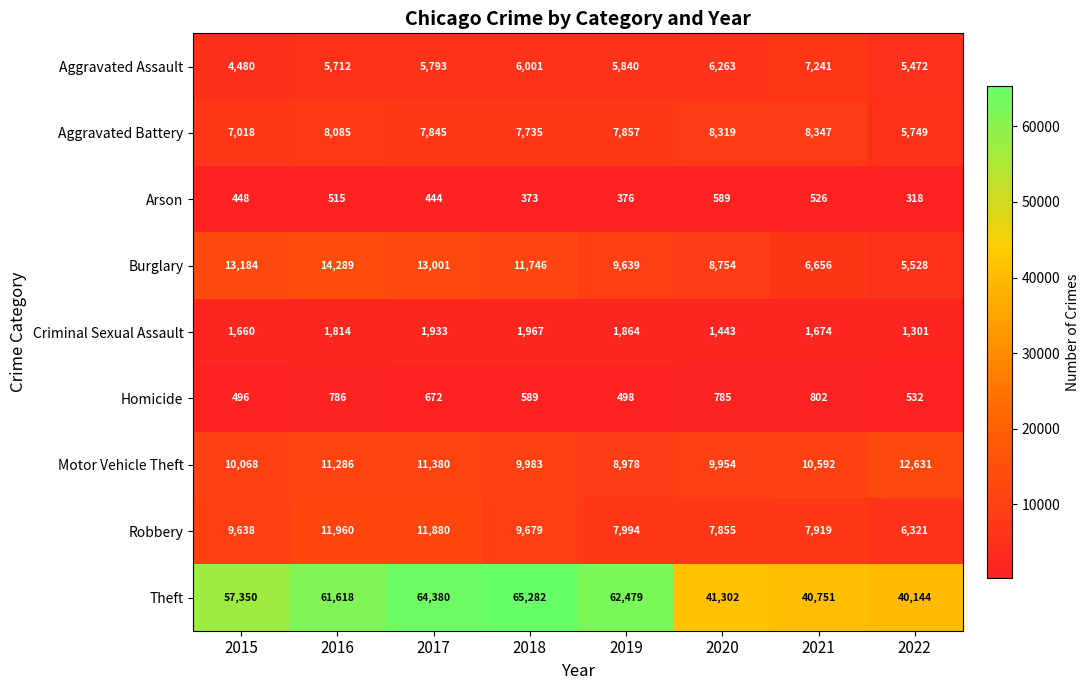

Is the value of Homicide at 2020 greater than the value of Arson at 2020?

Yes